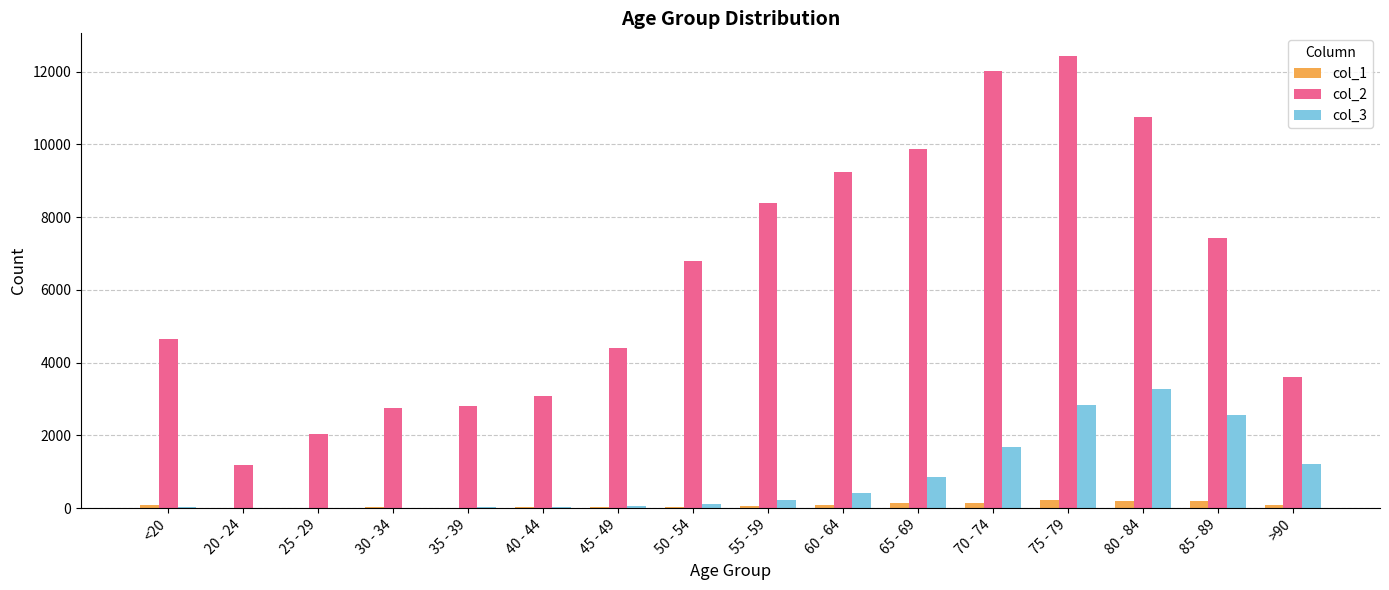

Which category has the highest value across all series?

75 - 79